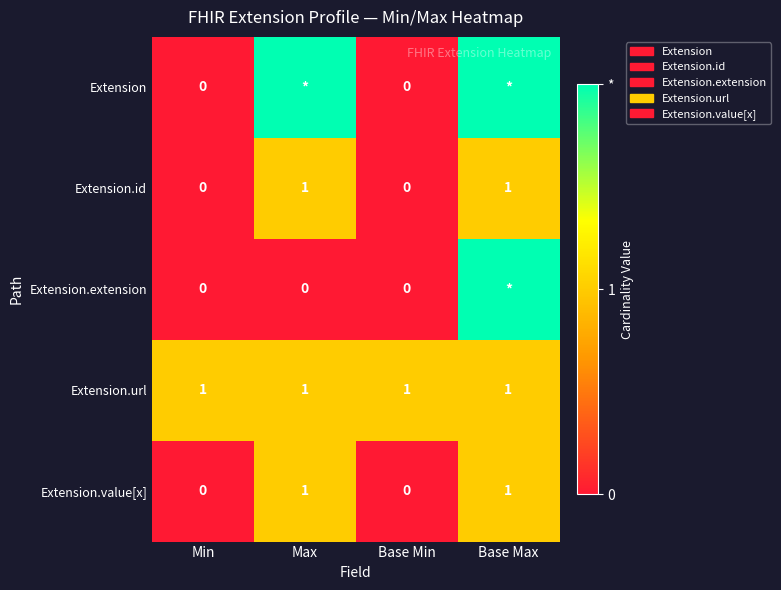

How many Extension.value[x] values are between 0 and 1?

4